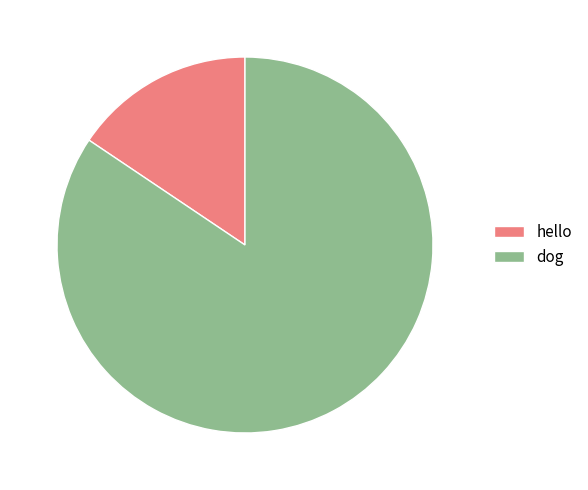

Which slice is the smallest?

hello